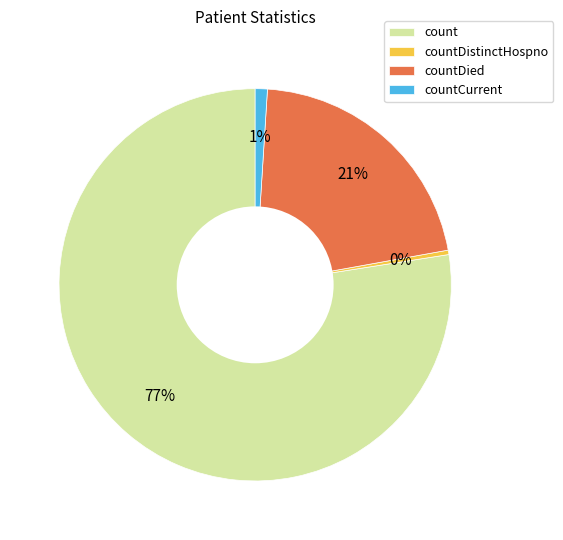

The countCurrent slice represents 1% of the pie. True or false?

True